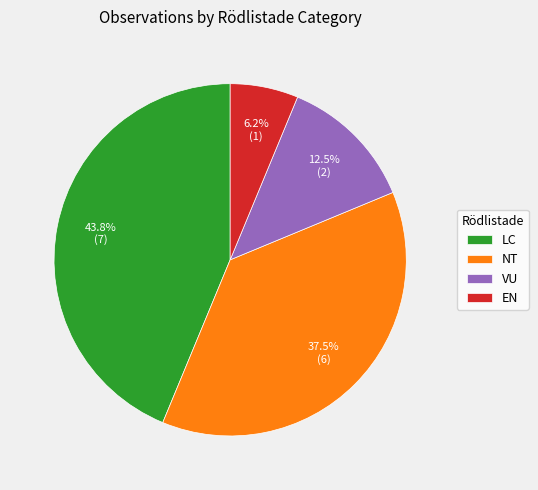

Is NT the majority of the pie?

No